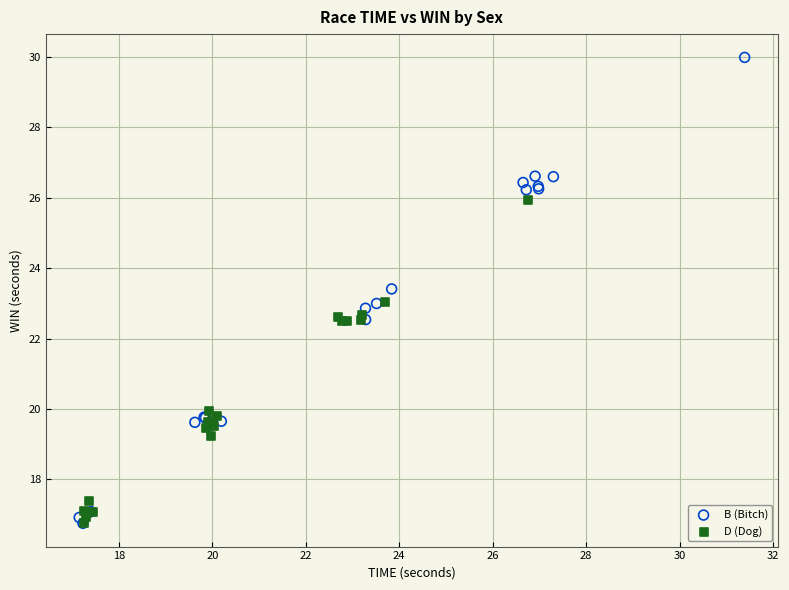

Which series has the largest Y range (max minus min)?

B (Bitch)